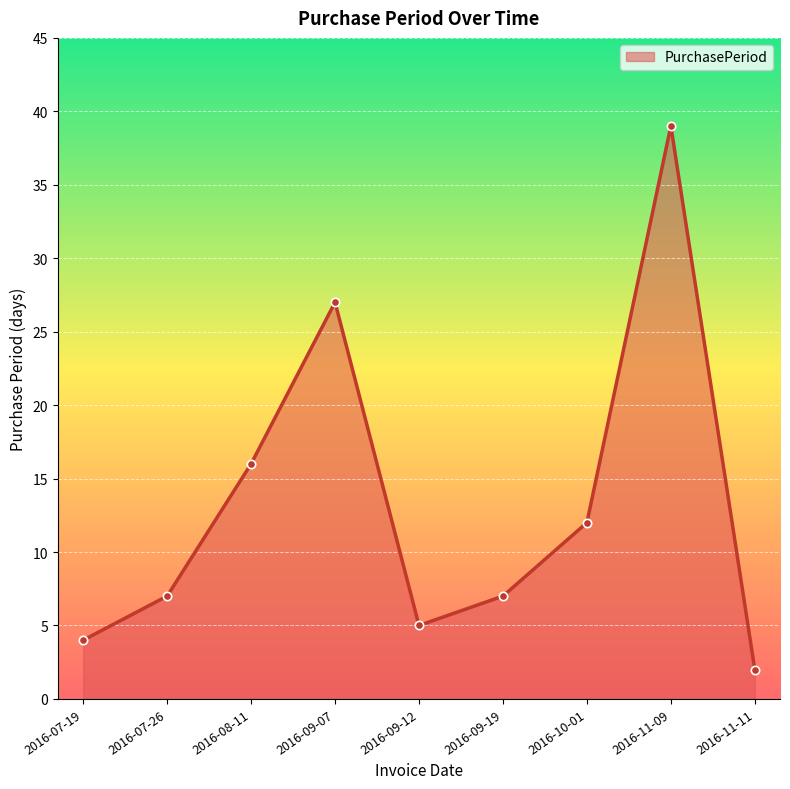

True or false: there are more than 2 points higher than both neighbors.

False